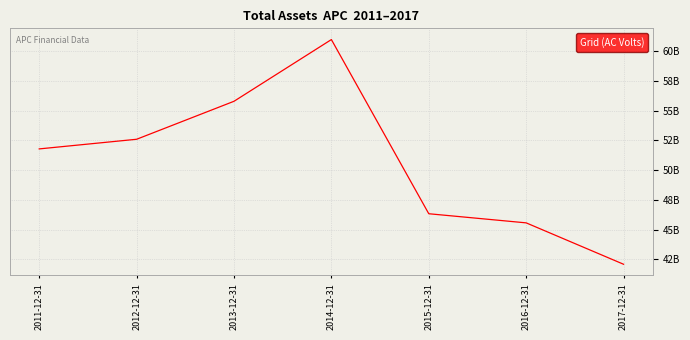

Does the chart display data point markers on the line(s)?

No